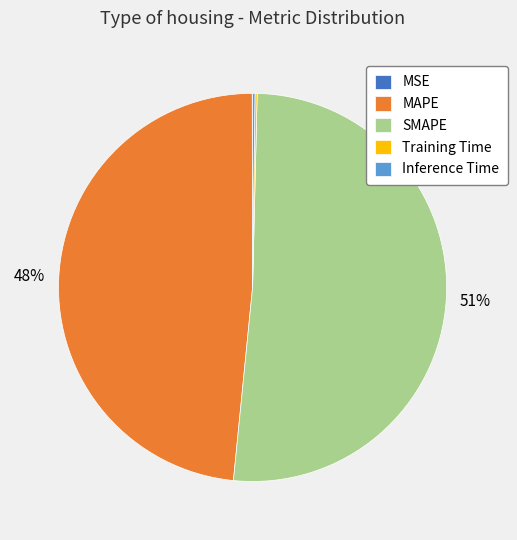

Between SMAPE and MAPE, which is larger?

SMAPE